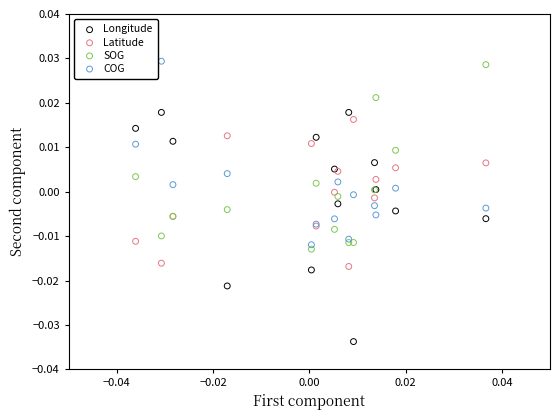

Which series reaches the minimum Y coordinate?

Longitude